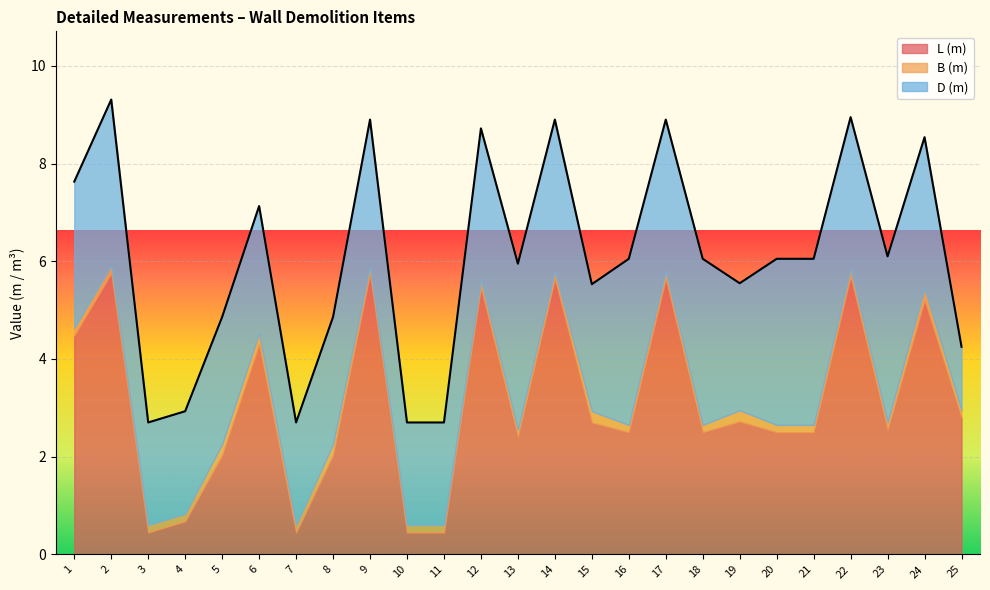

Reading left to right, what are all the values shown in this chart?

L (m): 1=4.5	2=5.8	3=0.5	4=0.7	5=2.0	6=4.3	7=0.5	8=2.0	9=5.8	10=0.5	11=0.5	12=5.5	13=2.4	14=5.7	15=2.7	16=2.5	17=5.7	18=2.5	19=2.7	20=2.5	21=2.5	22=5.7	23=2.5	24=5.2	25=2.8
B (m): 1=0.1	2=0.1	3=0.1	4=0.1	5=0.2	6=0.2	7=0.1	8=0.2	9=0.1	10=0.1	11=0.1	12=0.1	13=0.1	14=0.1	15=0.2	16=0.1	17=0.1	18=0.1	19=0.2	20=0.1	21=0.1	22=0.1	23=0.1	24=0.2	25=0.1
D (m): 1=3.0	2=3.4	3=2.1	4=2.1	5=2.6	6=2.6	7=2.1	8=2.6	9=3.0	10=2.1	11=2.1	12=3.1	13=3.4	14=3.1	15=2.6	16=3.4	17=3.1	18=3.4	19=2.6	20=3.4	21=3.4	22=3.1	23=3.4	24=3.1	25=1.3